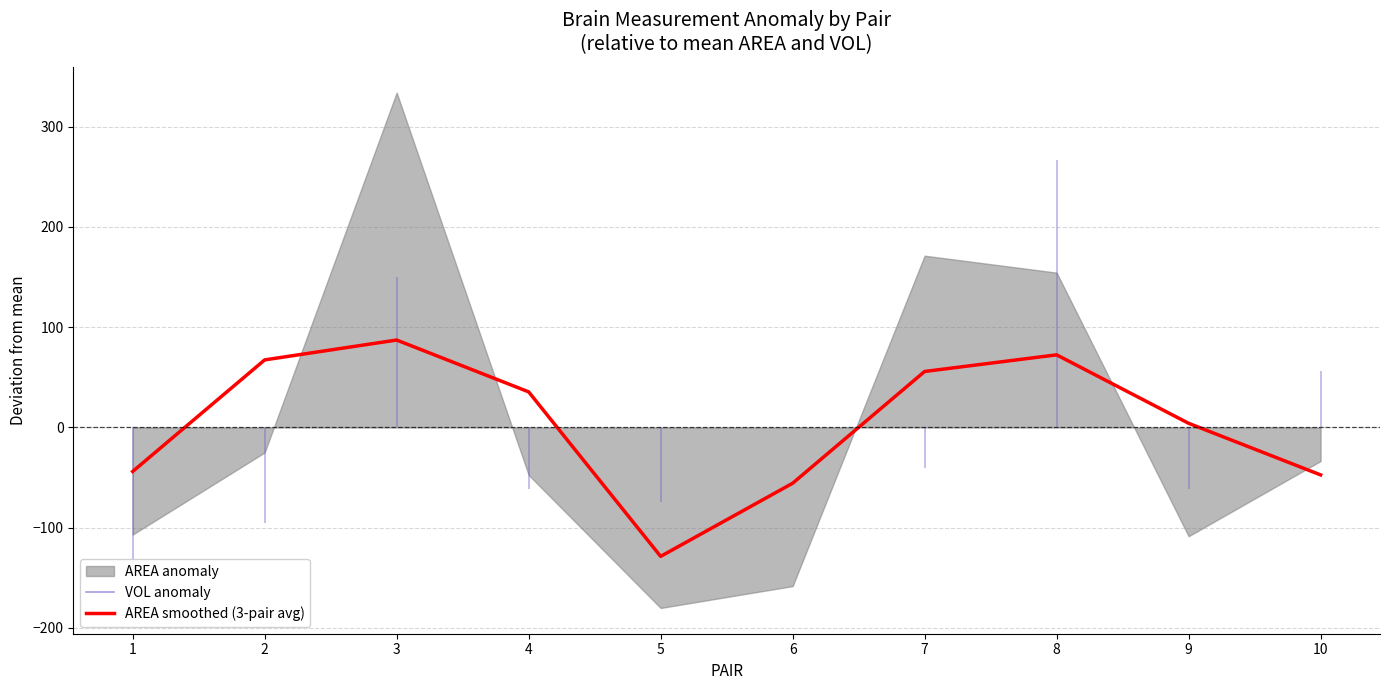

What is the sum of the values at 10 and 9?

-43.2